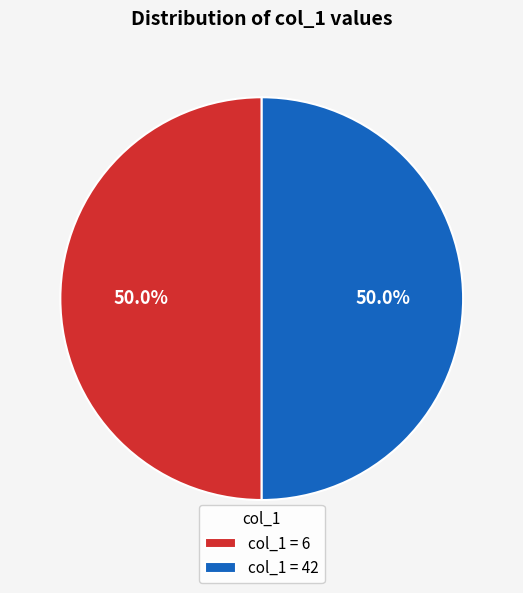

Do col_1 = 6 and col_1 = 42 together represent more than half of the pie?

Yes